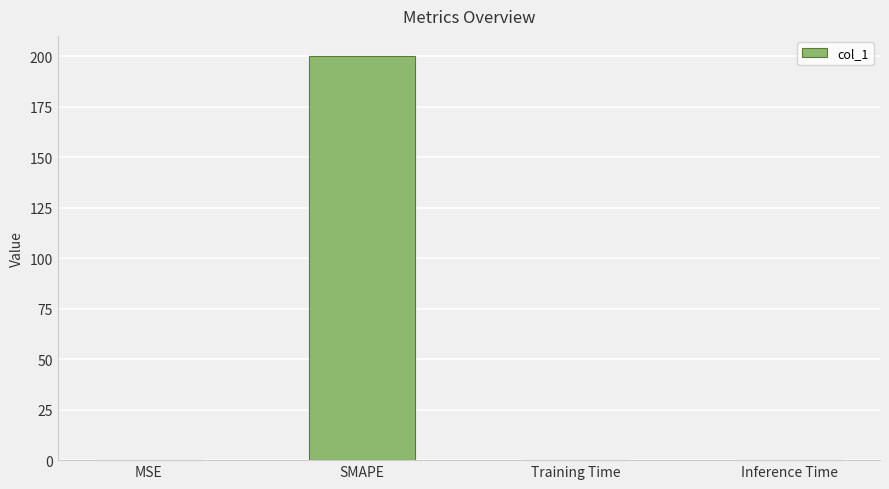

The value at Inference Time is 0.0. True or false?

True